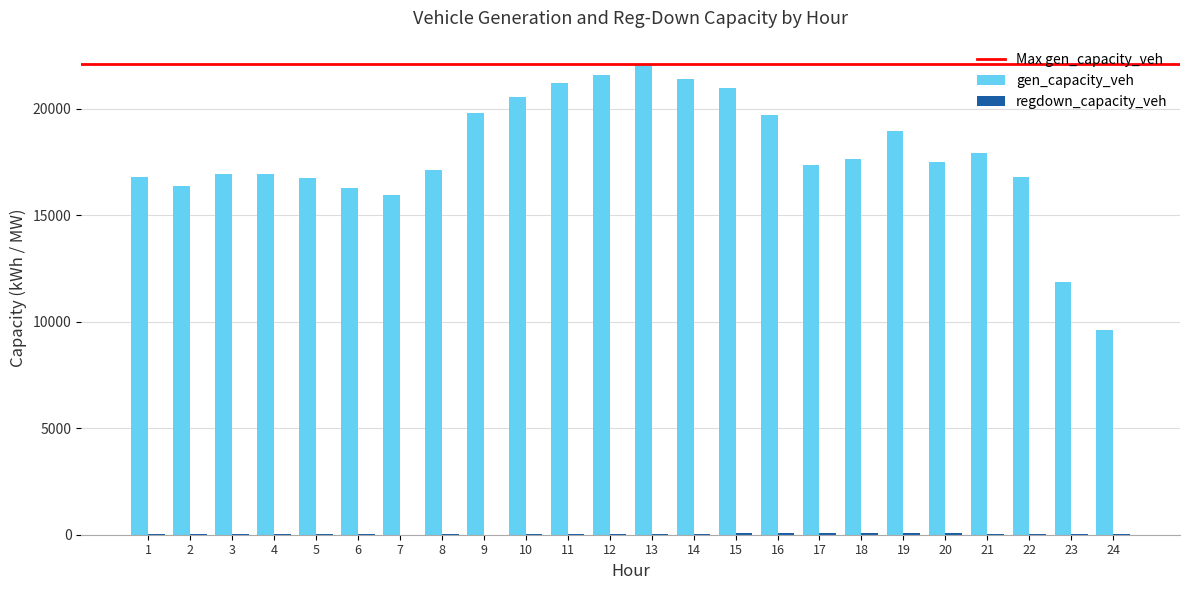

The value of gen_capacity_veh at 16 is 28711.0. True or false?

False